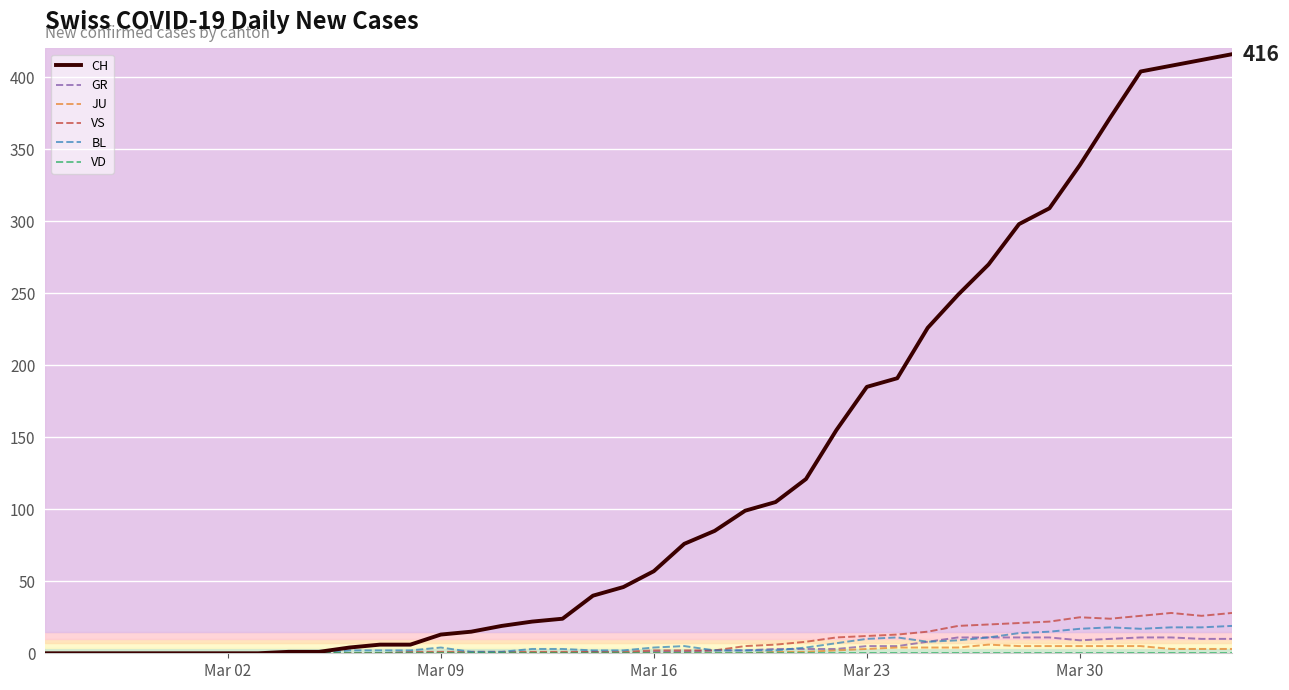

What is the maximum value shown in the chart?

416